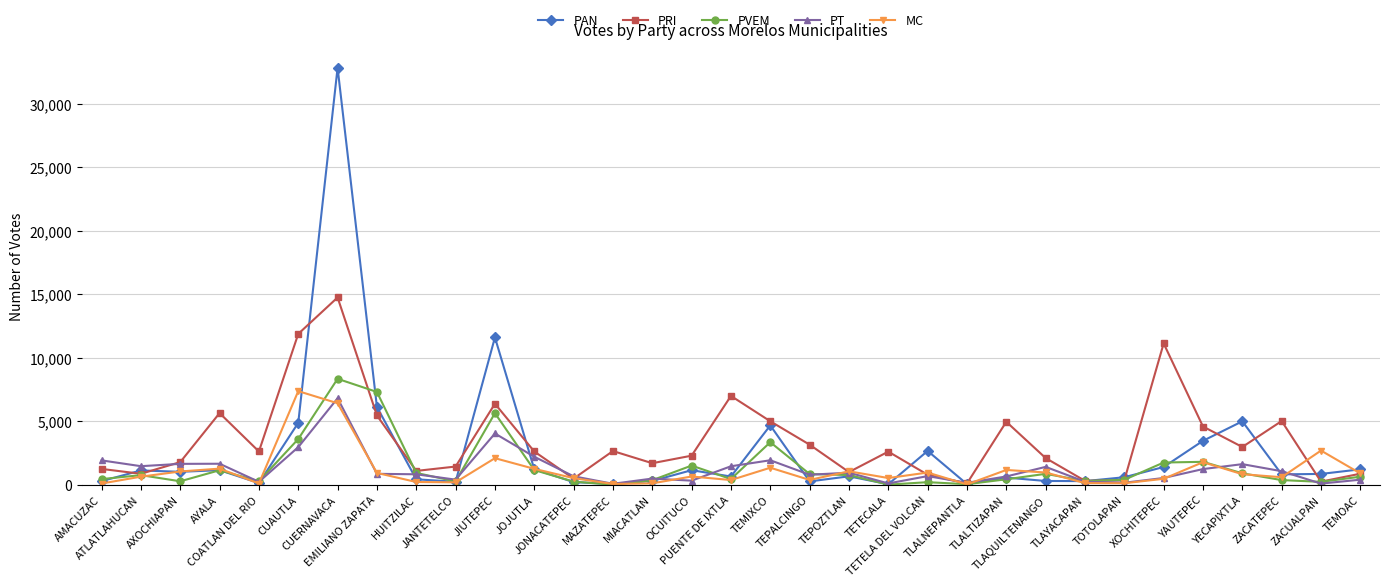

What is the highest value of the PAN series?

32851